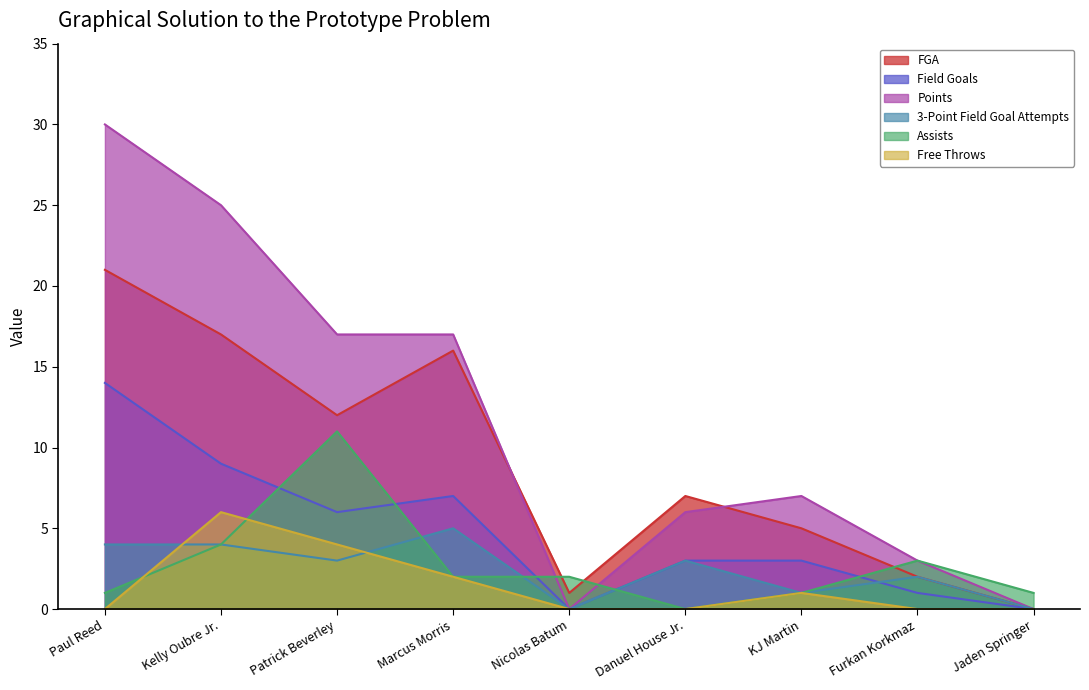

True or false: Field Goals has more than 0 interior local peaks.

True